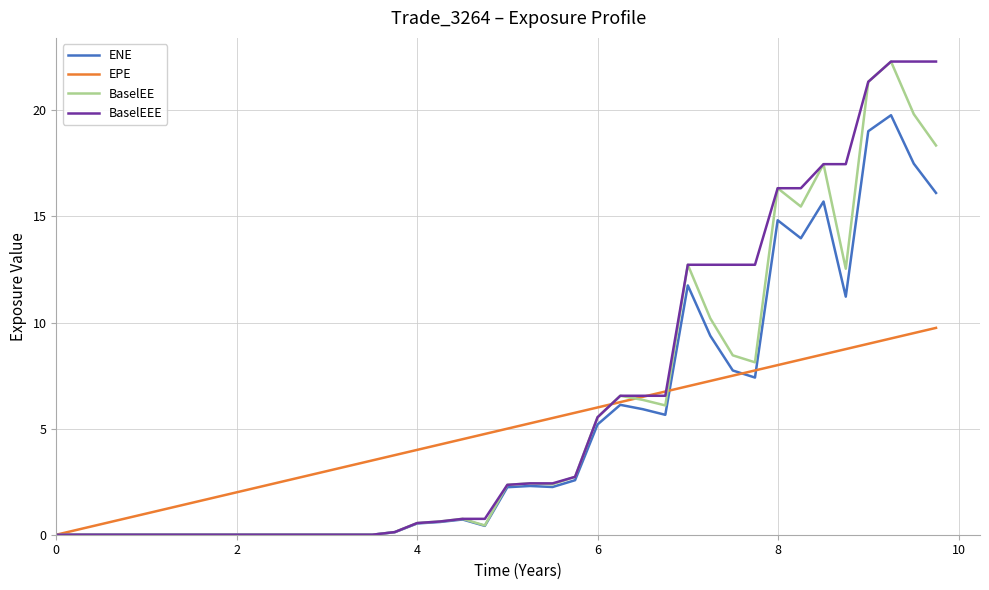

True or false: BaselEE and EPE intersect in this chart.

True